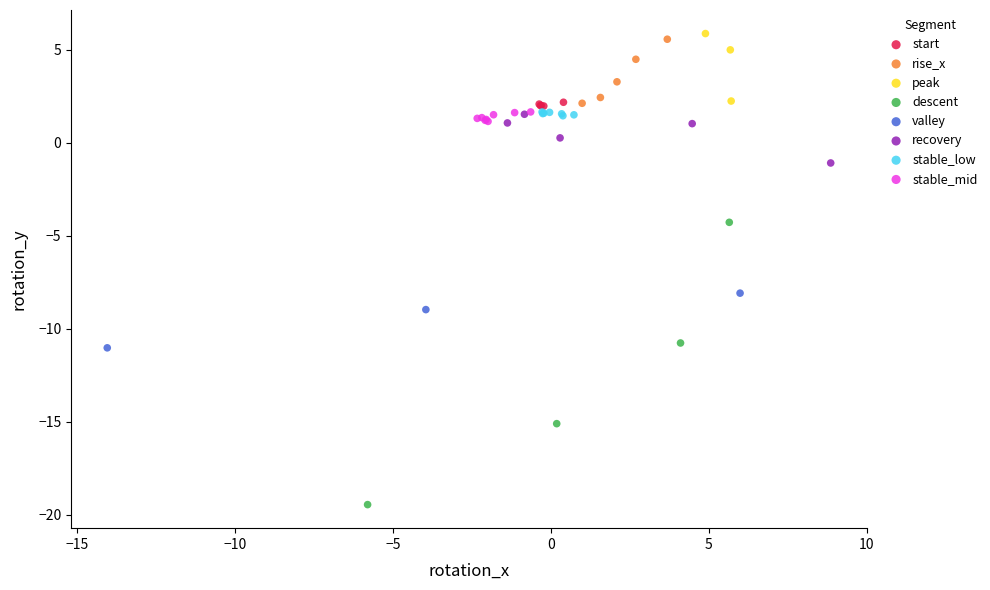

Which series has the largest Y range (max minus min)?

descent